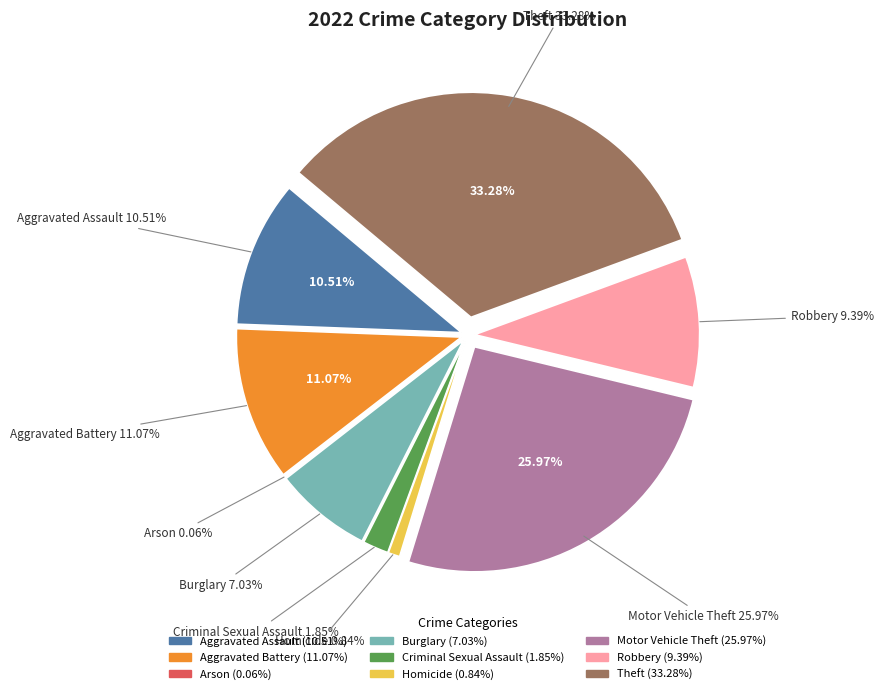

Does any single category account for the majority?

No